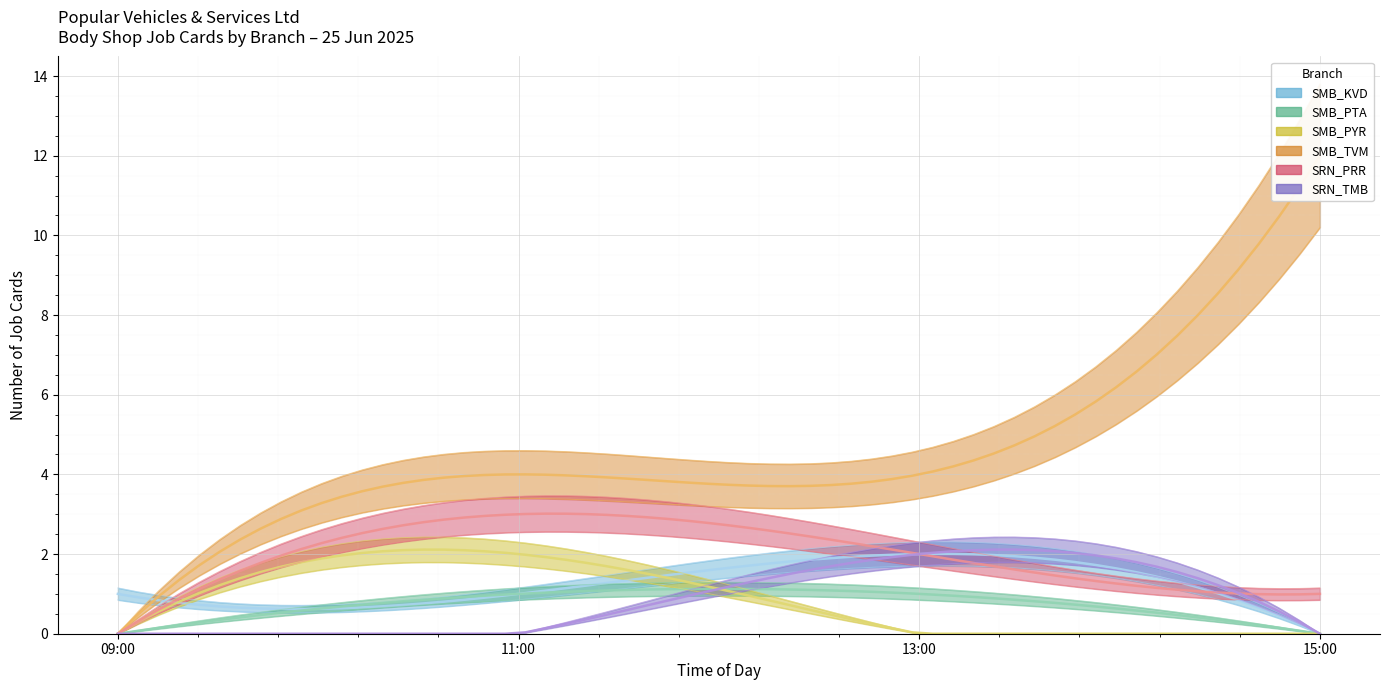

Does the chart display data point markers on the line(s)?

No